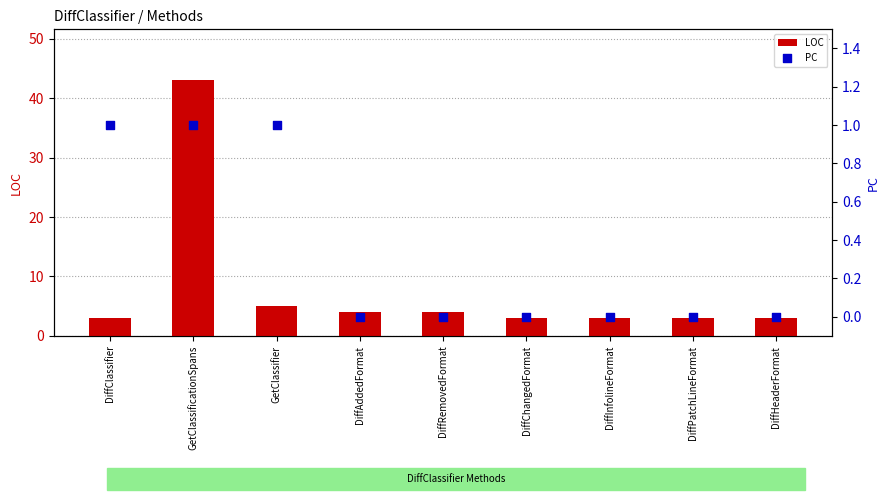

What is the total value across all series at GetClassificationSpans?

44